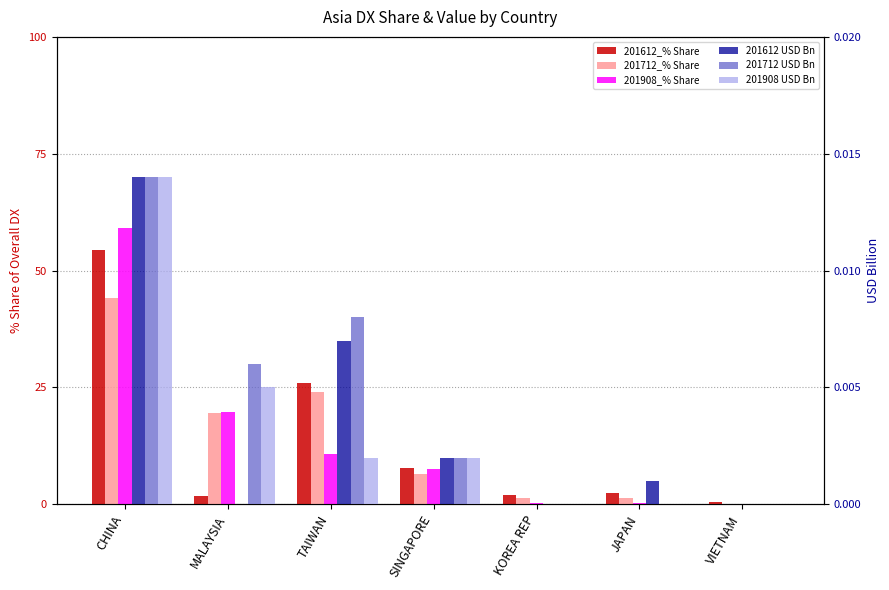

Which series has the widest spread of values?

201908_% Share